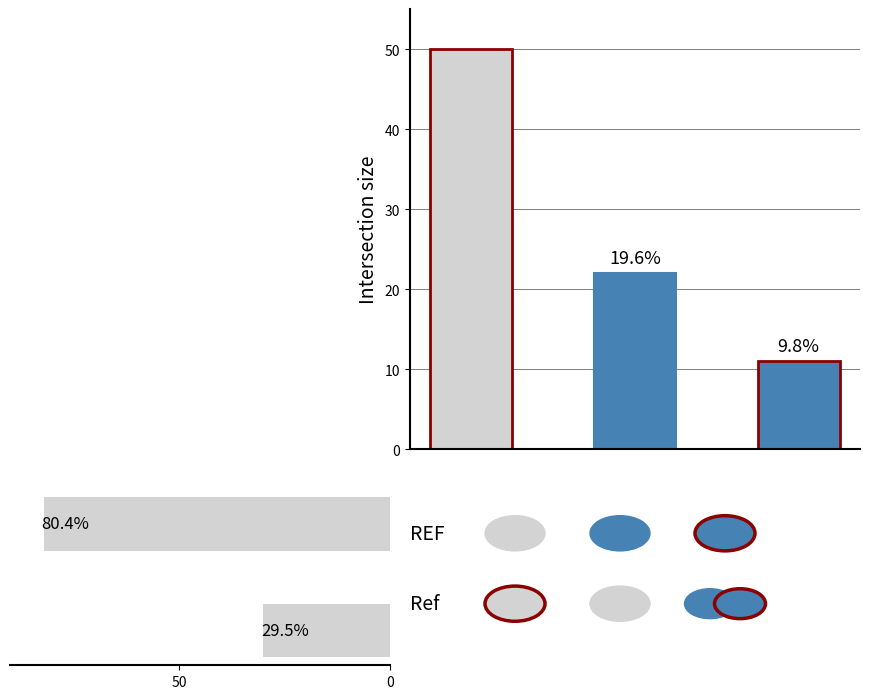

What is the difference between the maximum and minimum values?

52